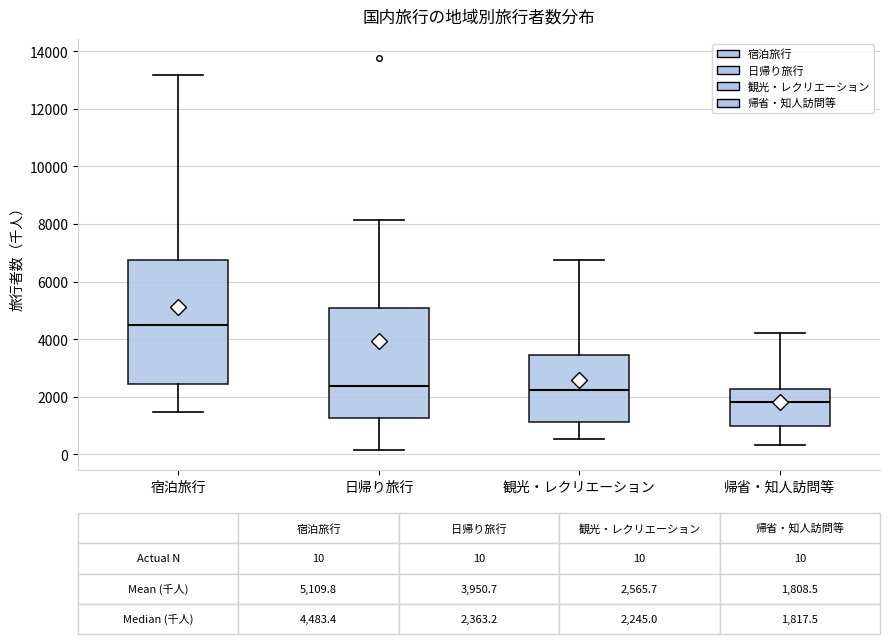

Which box has the lowest median line?

帰省・知人訪問等